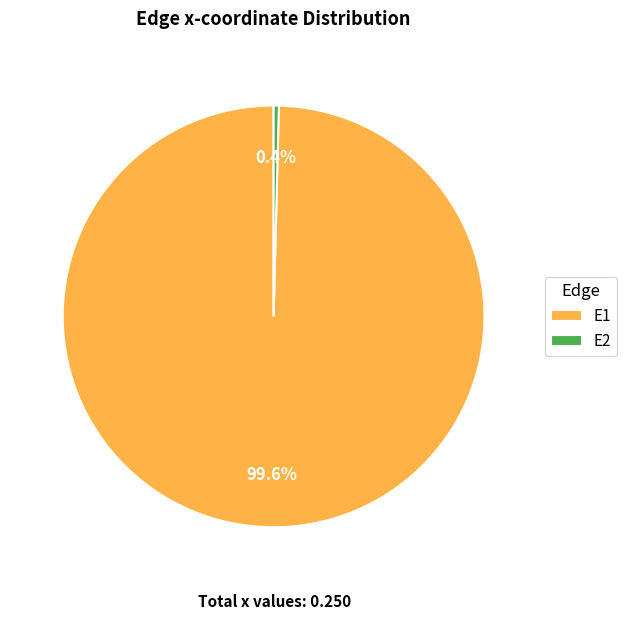

Which slice is the largest?

E1